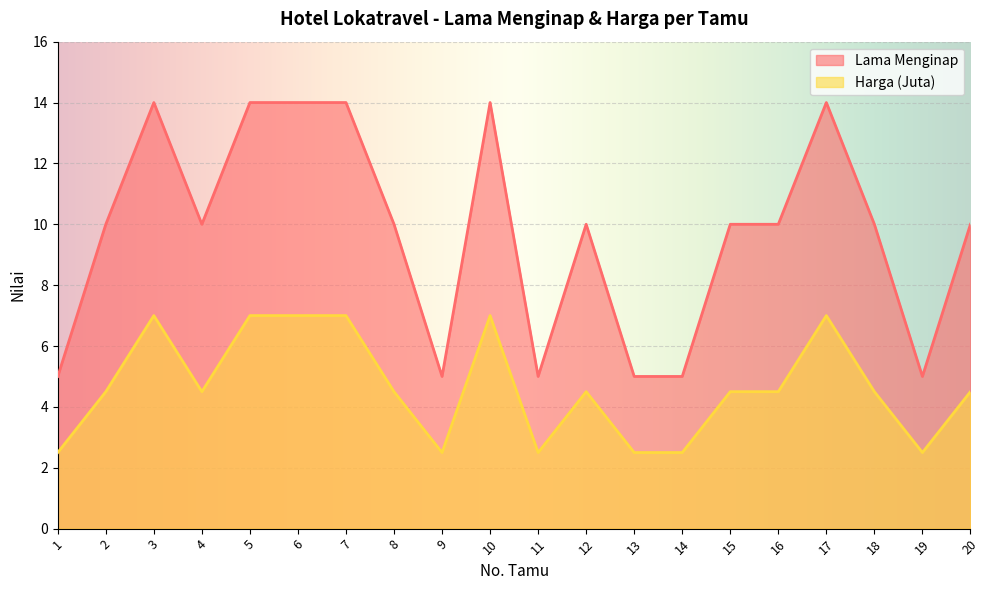

How many interior local peaks does the Harga (Juta) series have?

4